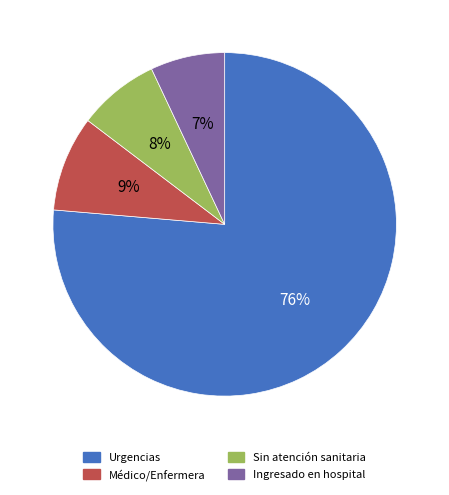

Is it true that Ingresado en hospital is 14% of the pie?

False